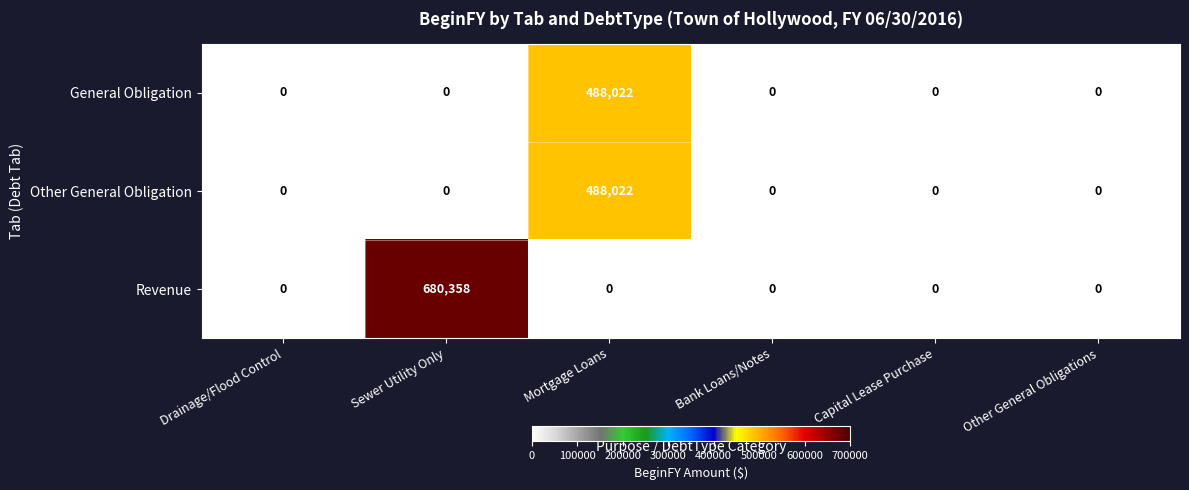

What is the spread (max minus min) of values at Mortgage Loans?

488022